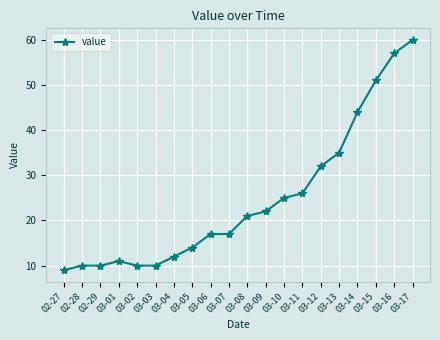

What is the maximum value shown in the chart?

60